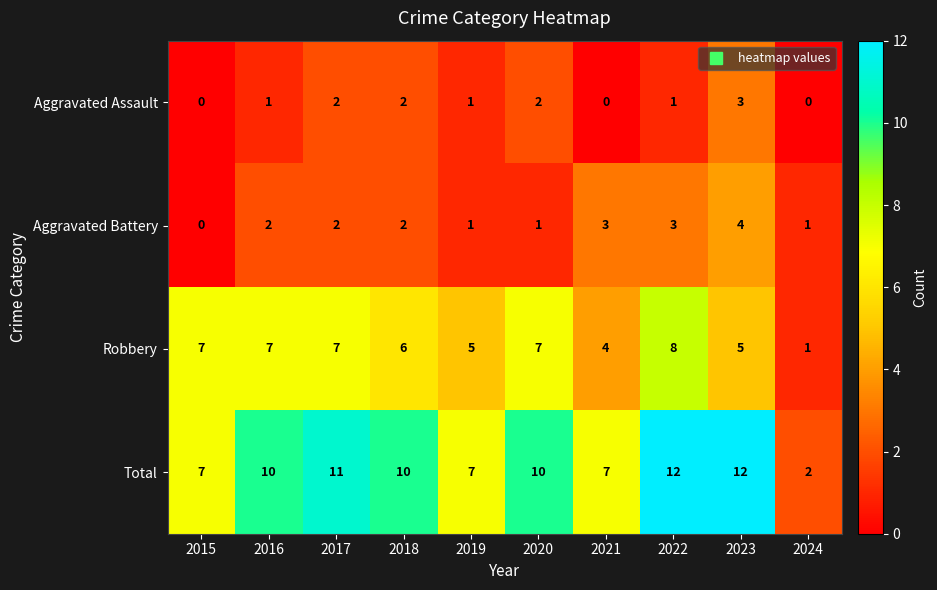

How many values in the Aggravated Battery series are below 2?

4